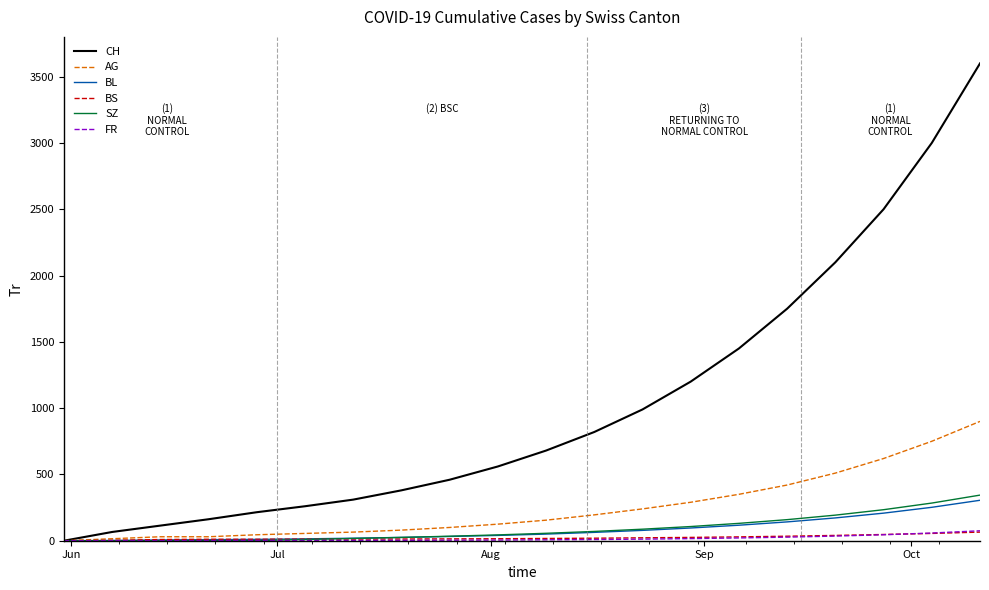

Which series has the widest spread of values?

CH